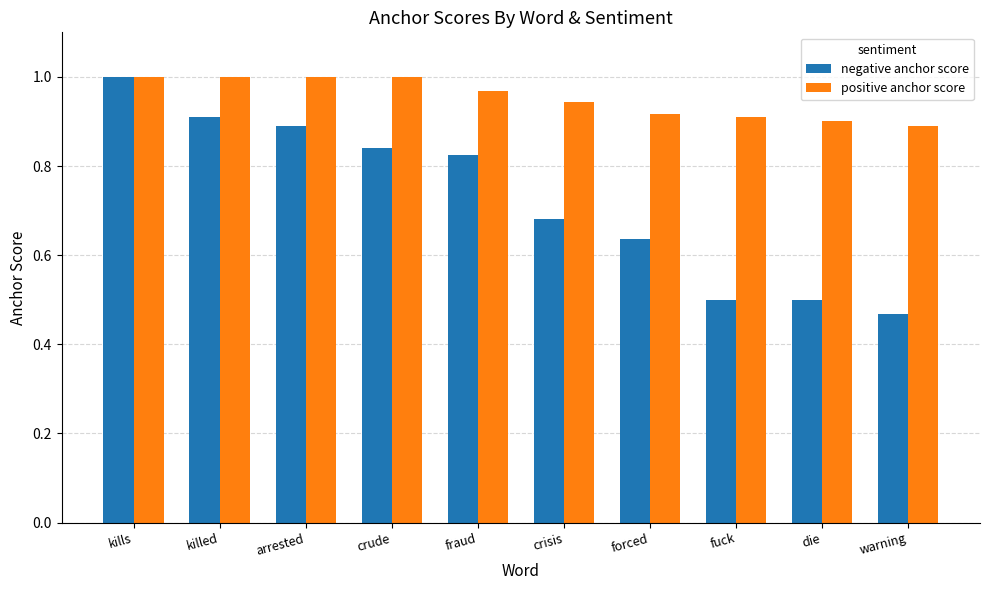

Which label corresponds to the smallest value in the chart?

warning